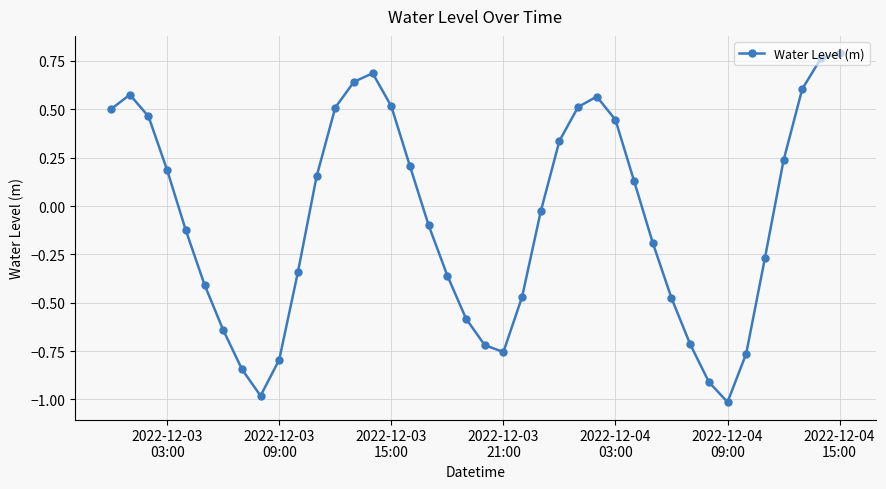

What is the value of the 34th point from the left?

-1.0